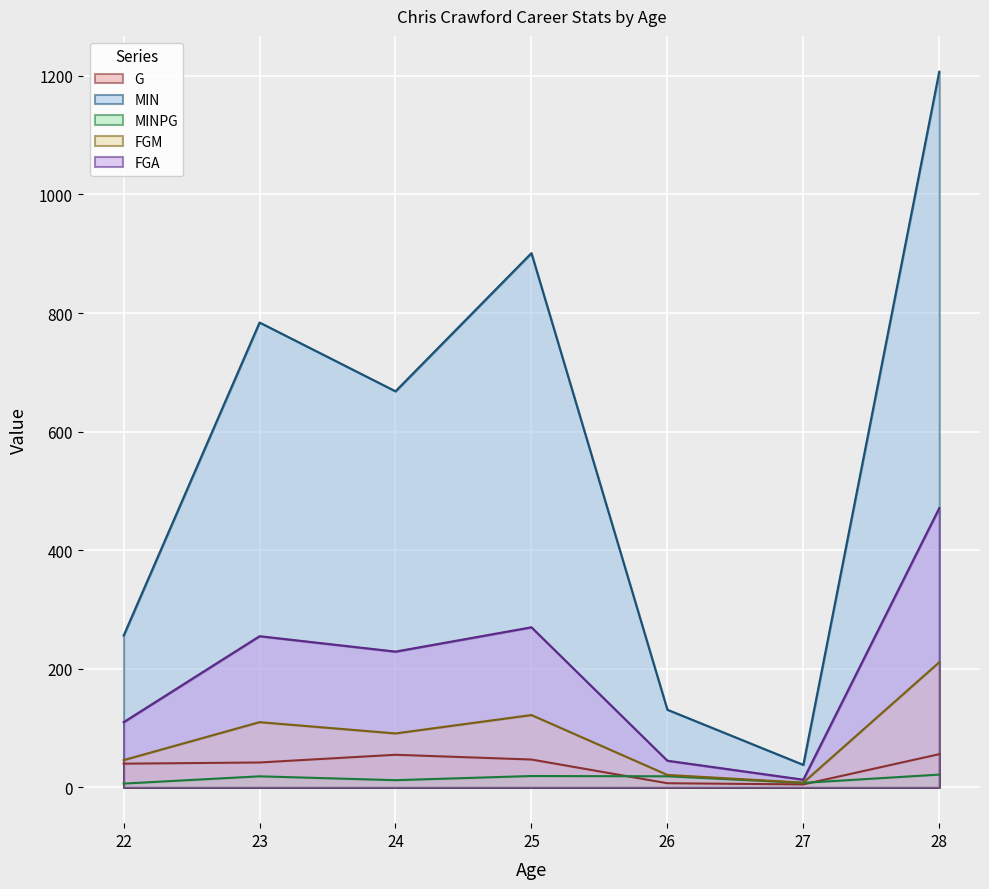

True or false: FGA and MINPG cross at least once.

False